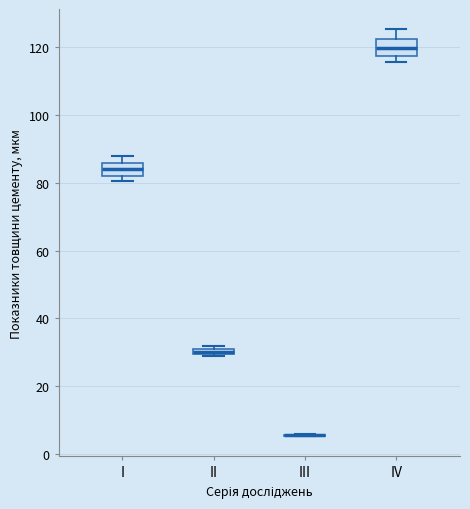

Where is the upper edge of the box for IV on the y-axis? The values are not printed on the chart, so give them approximately, as read against the axis.

122